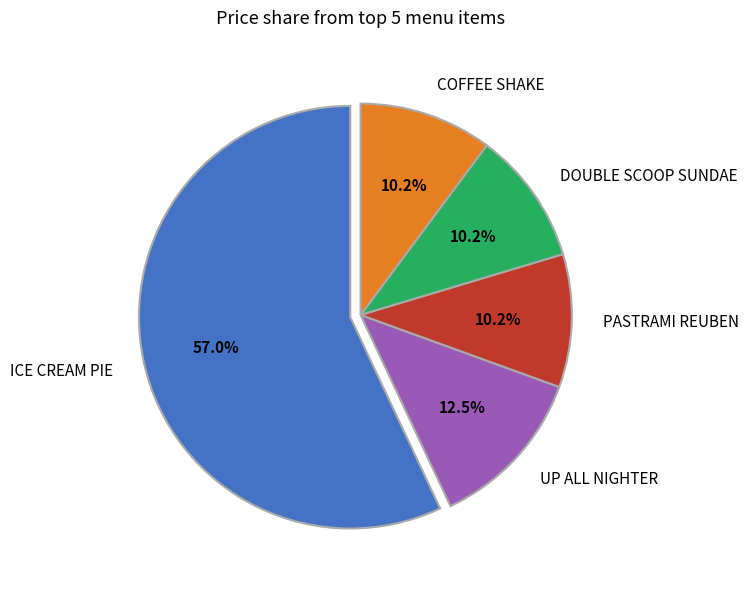

What is the largest slice in the pie chart?

ICE CREAM PIE